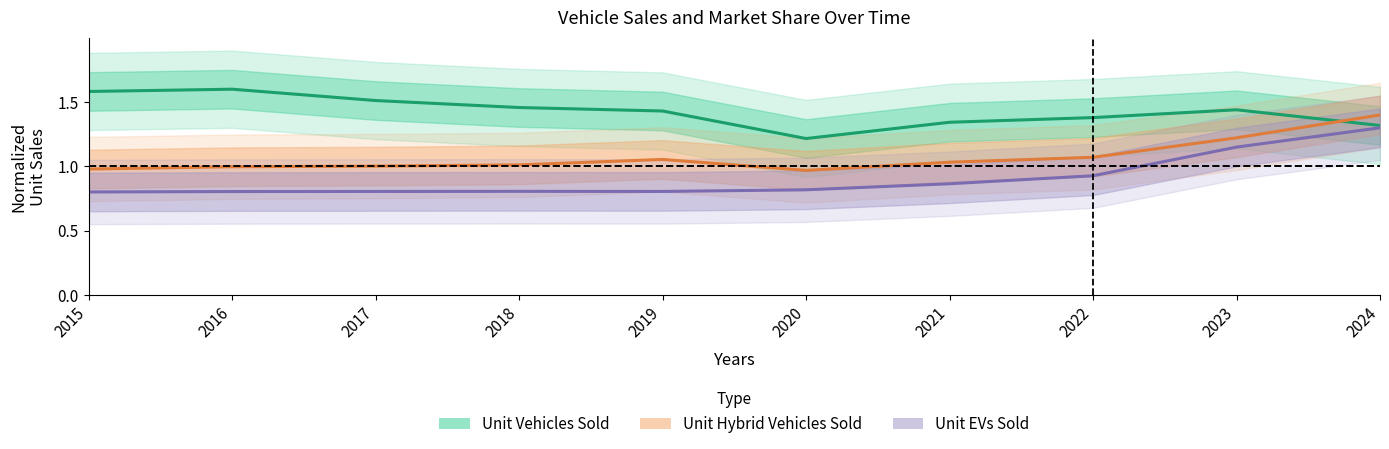

How many lines are shown in the chart?

3